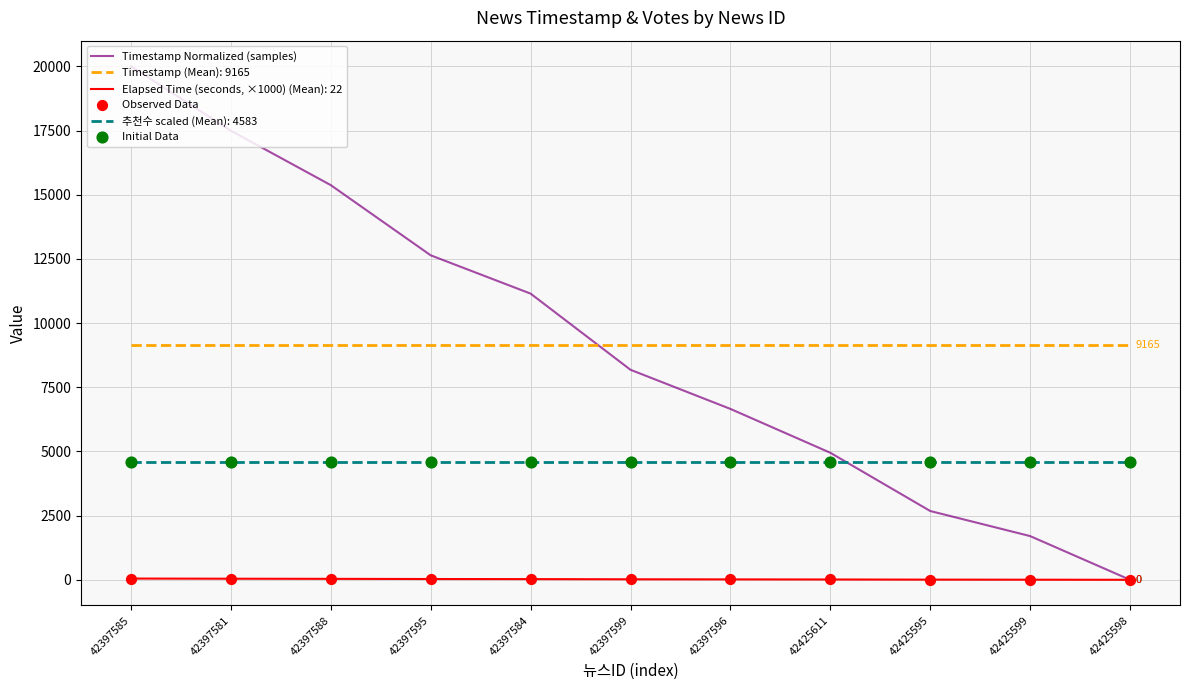

Which series has the widest spread of values?

Timestamp Normalized (samples)